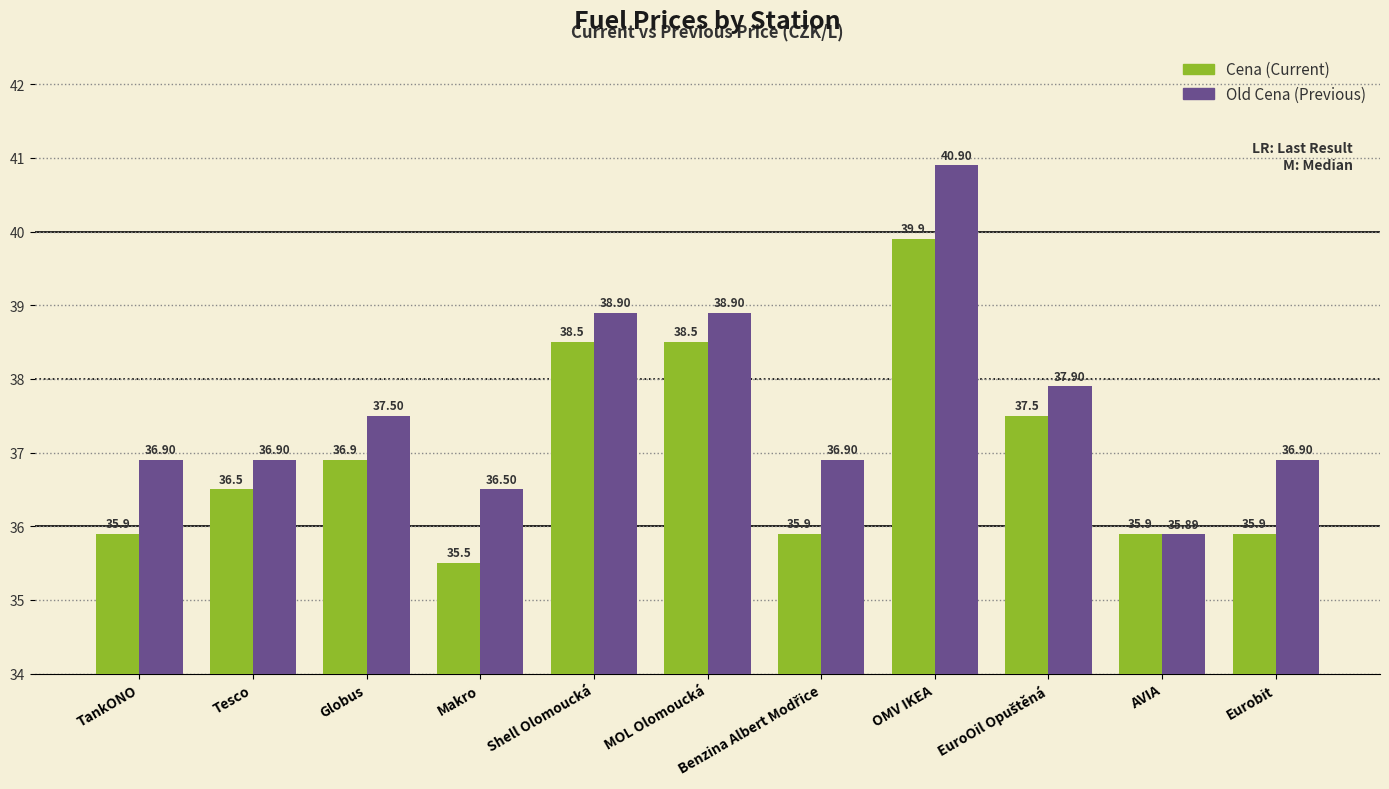

What is the total value across all series at OMV IKEA?

80.8